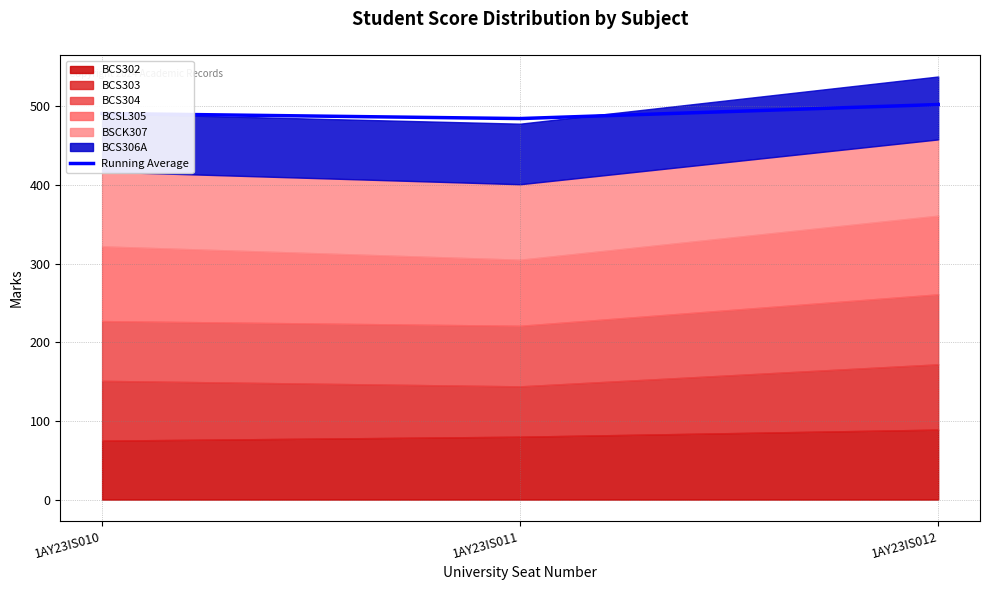

What is the maximum value shown in the chart?

502.3